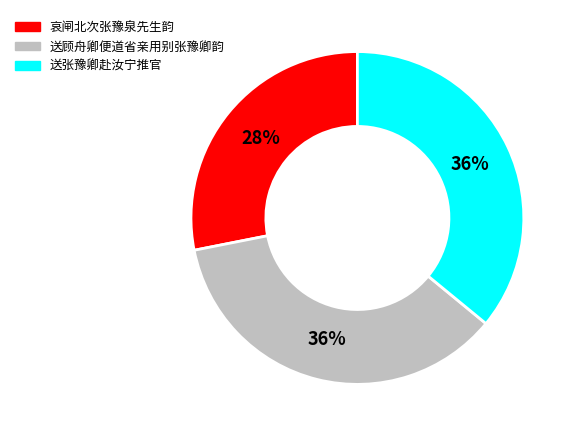

Between 哀闸北次张豫泉先生韵 and 送顾舟卿便道省亲用别张豫卿韵, which is larger?

送顾舟卿便道省亲用别张豫卿韵